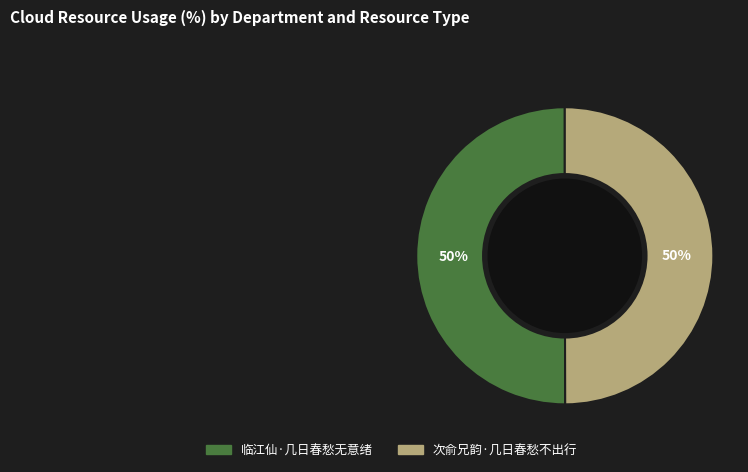

Is it true that 临江仙·几日春愁无意绪 is 50% of the pie?

True